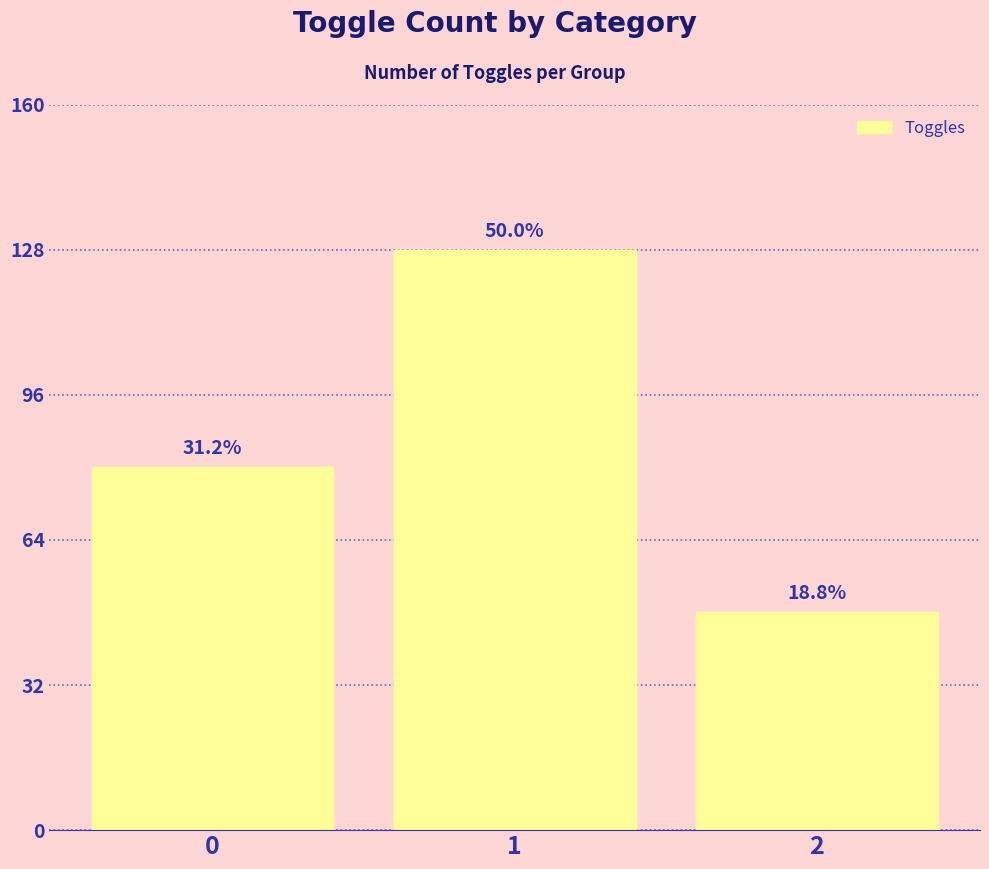

List the labels in order of value, smallest first.

2, 0, 1